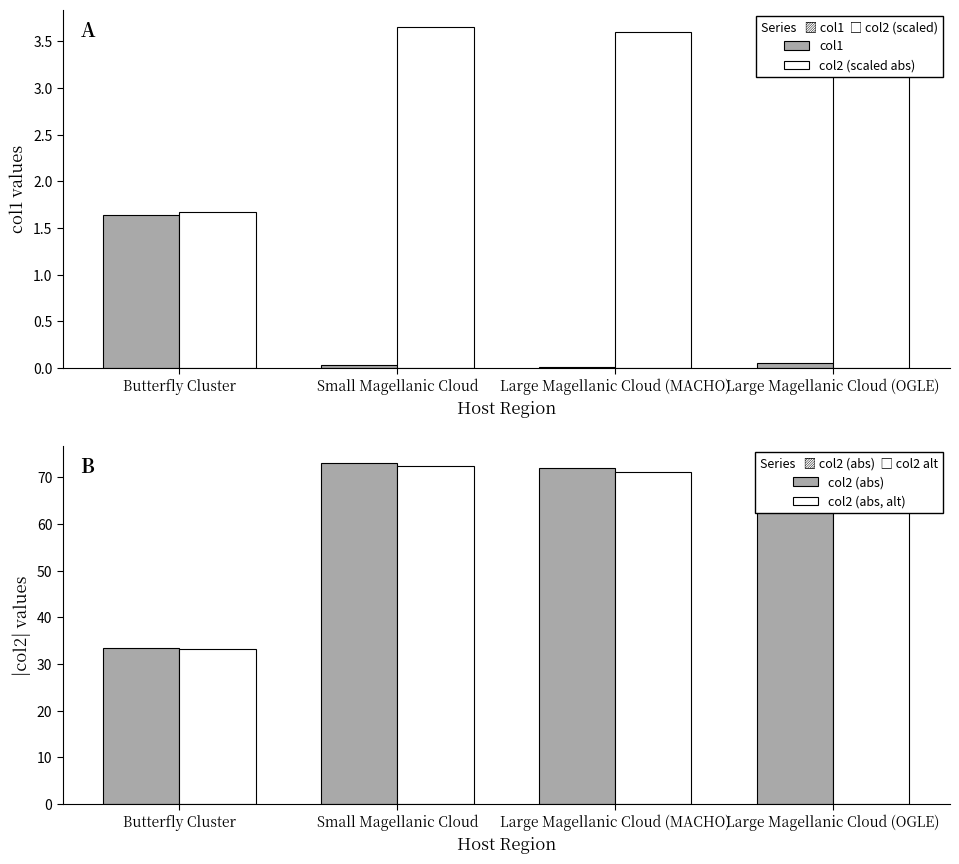

What is the highest value of the col2 (scaled abs) series?

3.7